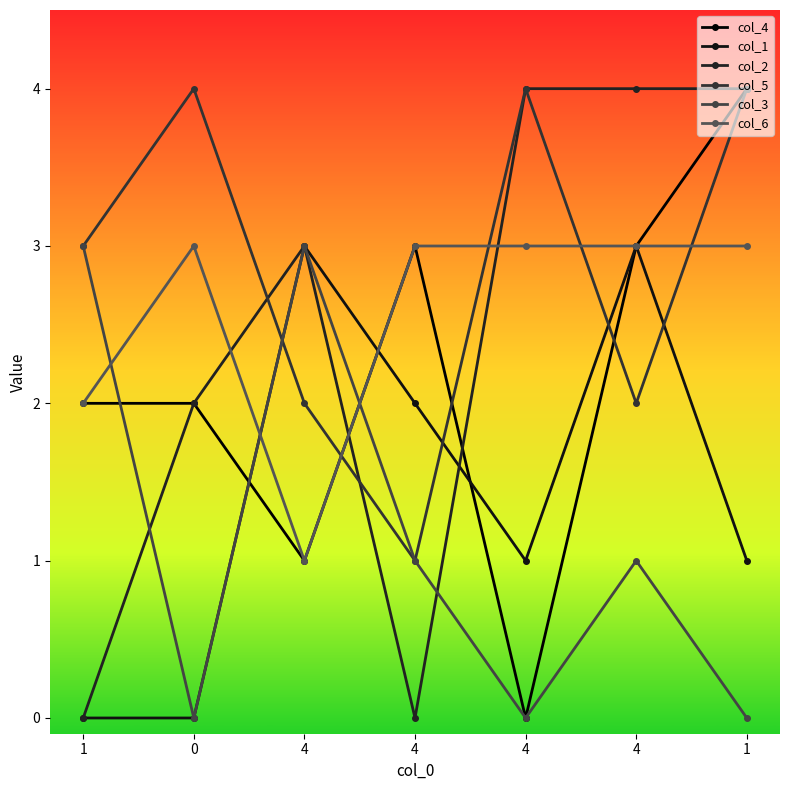

Which series has the largest total across all categories?

col_5